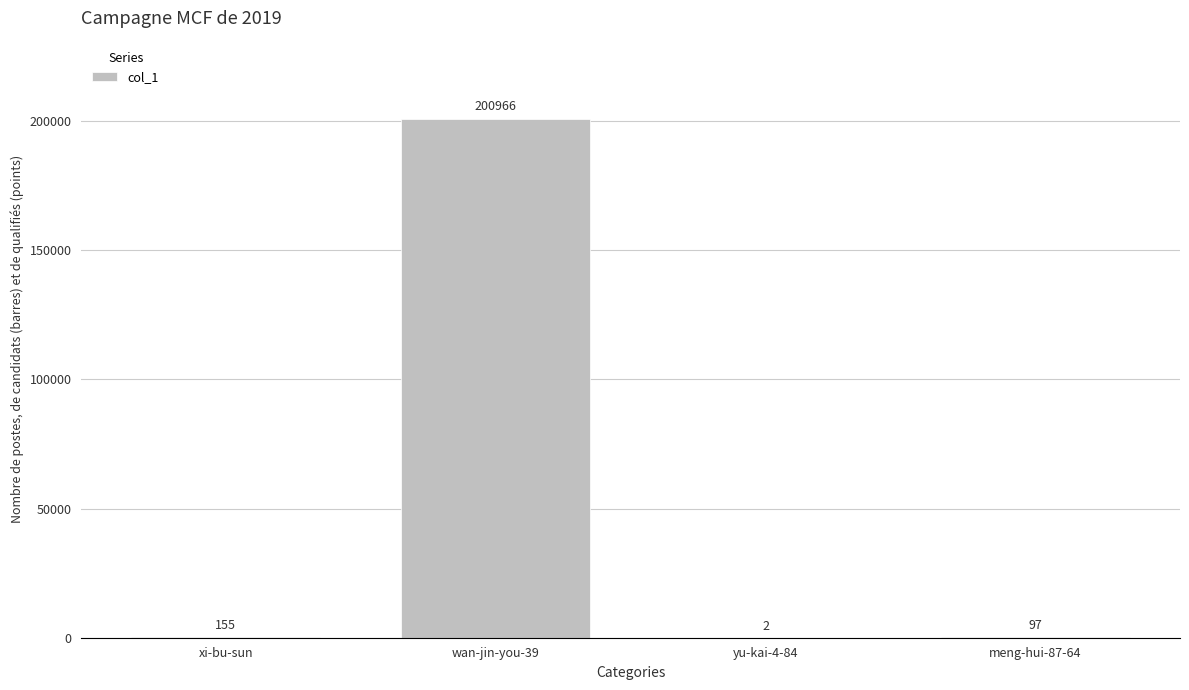

What is the greatest value displayed?

200966